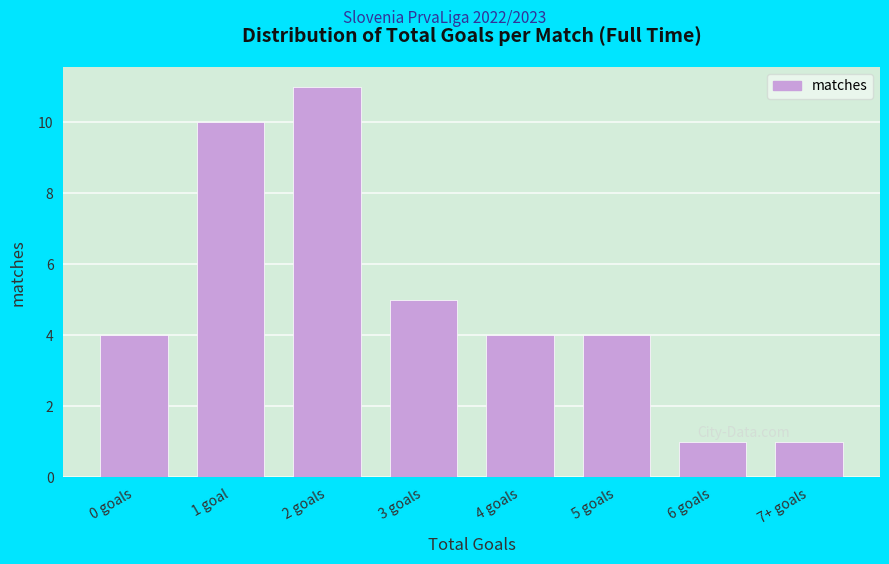

Reading left to right, transcribe all the data shown in this chart.

0 goals=4	1 goal=10	2 goals=11	3 goals=5	4 goals=4	5 goals=4	6 goals=1	7+ goals=1